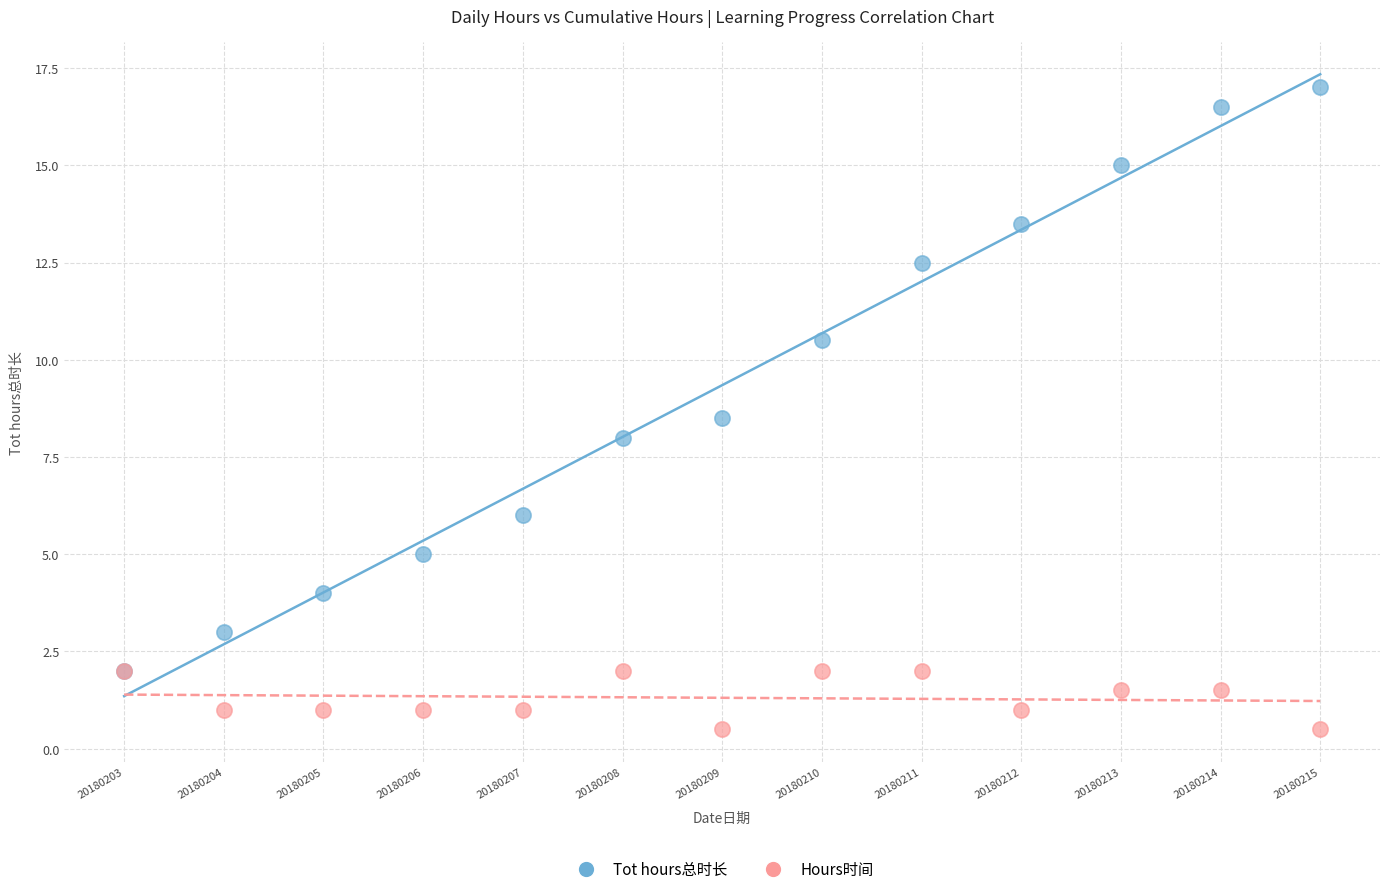

Which series contains the lowest Y value?

Hours时间